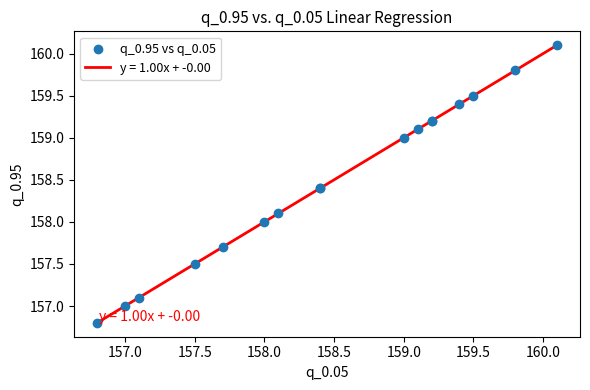

What is the smallest value displayed?

156.8